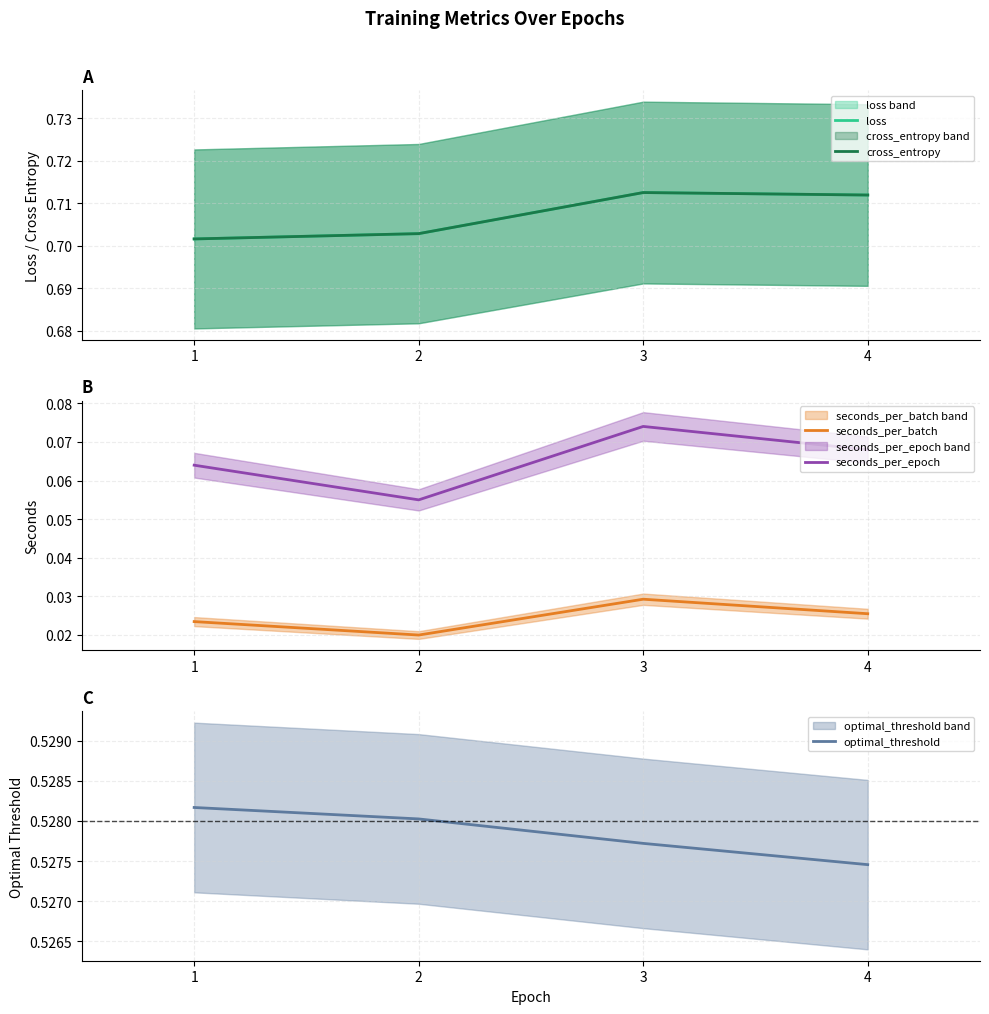

Which label corresponds to the largest value in the chart?

3